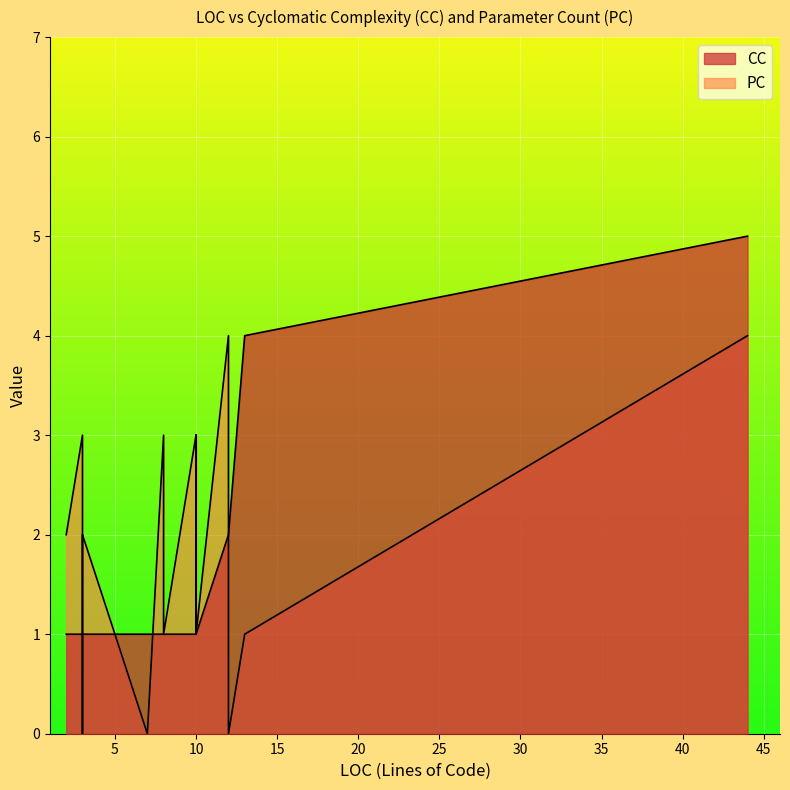

In PC, how many points are higher than both neighbors (excluding endpoints)?

6